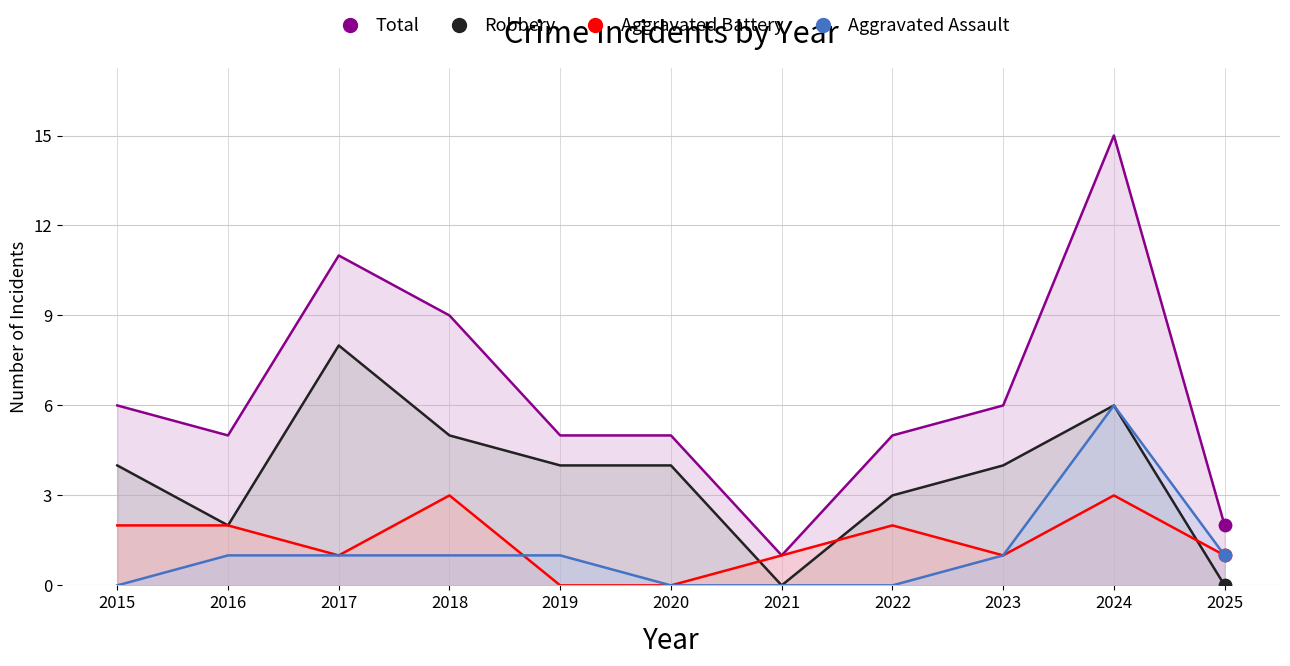

What is the total value across all series at 2017?

21